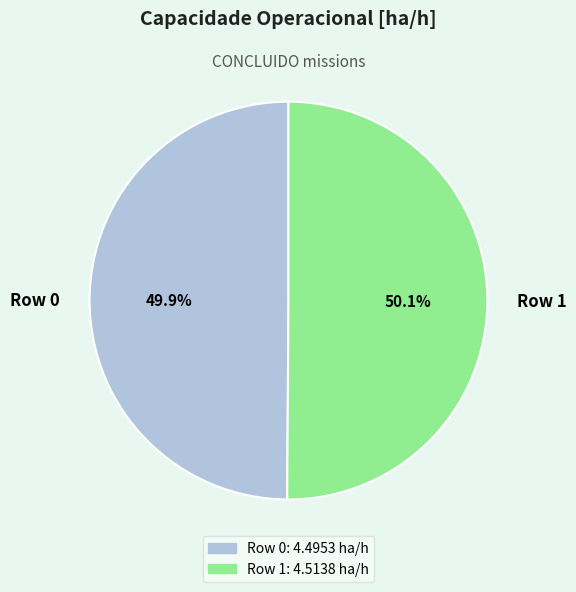

How many segments does this pie chart have?

2